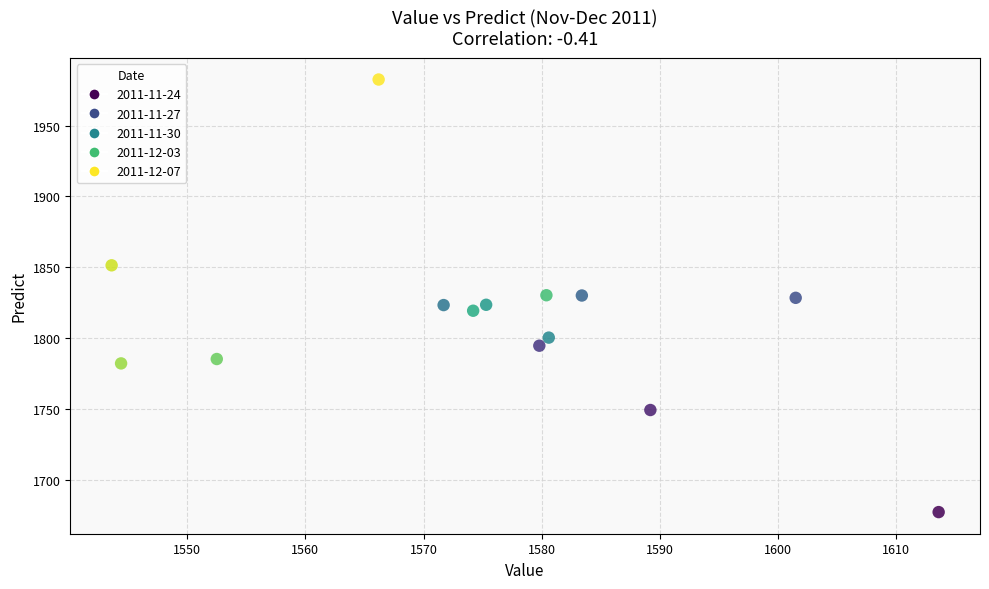

What is the range of Y values (max minus min)?

305.3